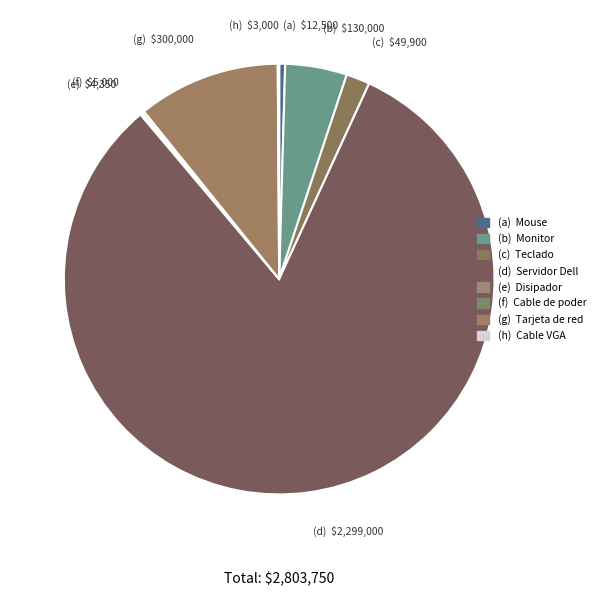

To the nearest percent, what is the average slice percentage?

12%